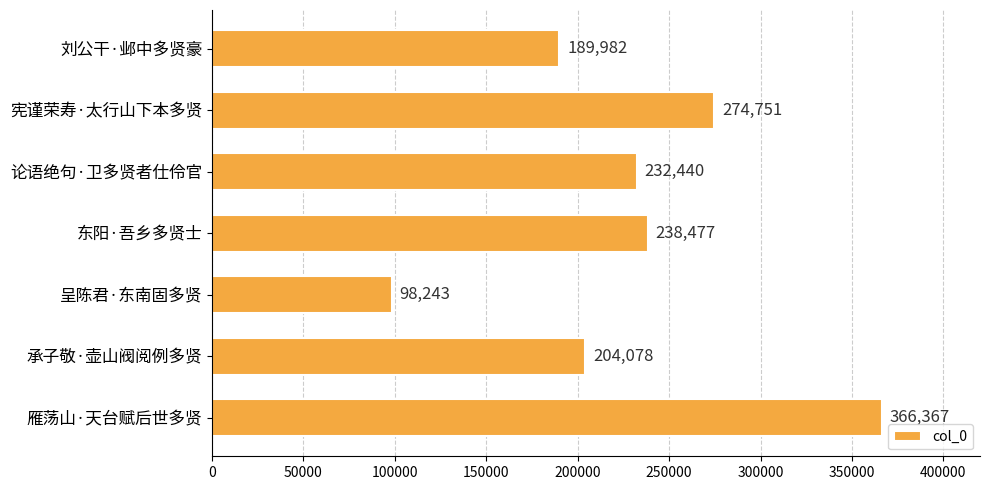

How many categories are shown in the chart?

7